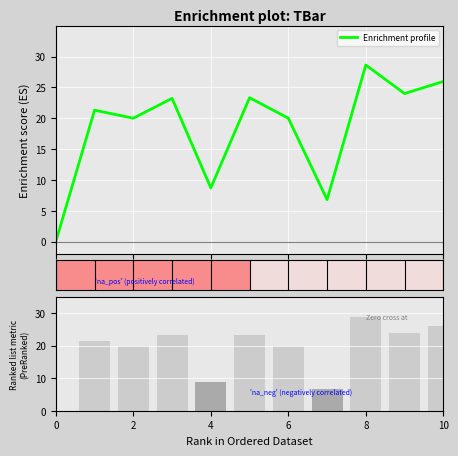

What is the sum of the Ranking metric scores values at 0 and 6?

20.0